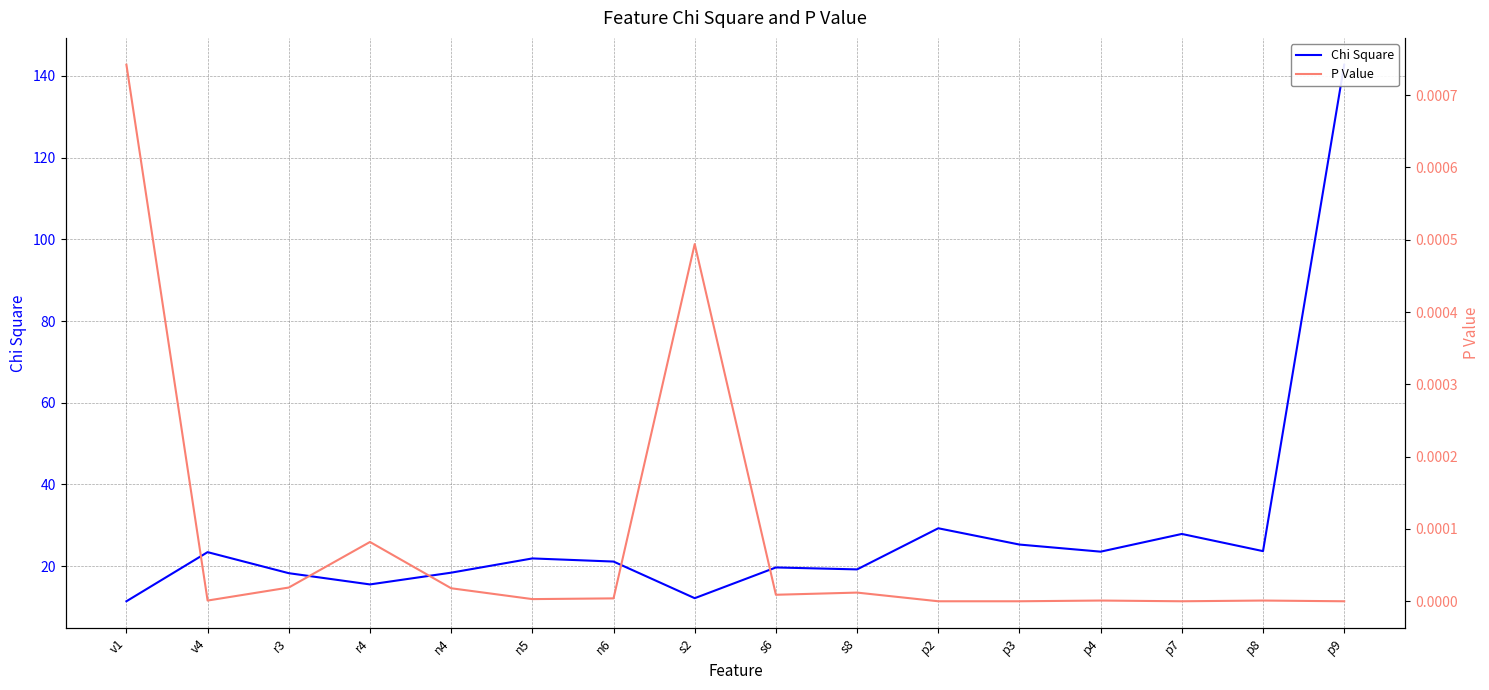

Reading left to right, what are all the values shown in this chart?

Chi Square: v1=11.4	v4=23.4	r3=18.3	r4=15.5	n4=18.4	n5=21.9	n6=21.1	s2=12.1	s6=19.7	s8=19.2	p2=29.3	p3=25.3	p4=23.5	p7=27.9	p8=23.7	p9=142.8
P Value: v1=0.0	v4=0.0	r3=0.0	r4=0.0	n4=0.0	n5=0.0	n6=0.0	s2=0.0	s6=0.0	s8=0.0	p2=0.0	p3=0.0	p4=0.0	p7=0.0	p8=0.0	p9=0.0